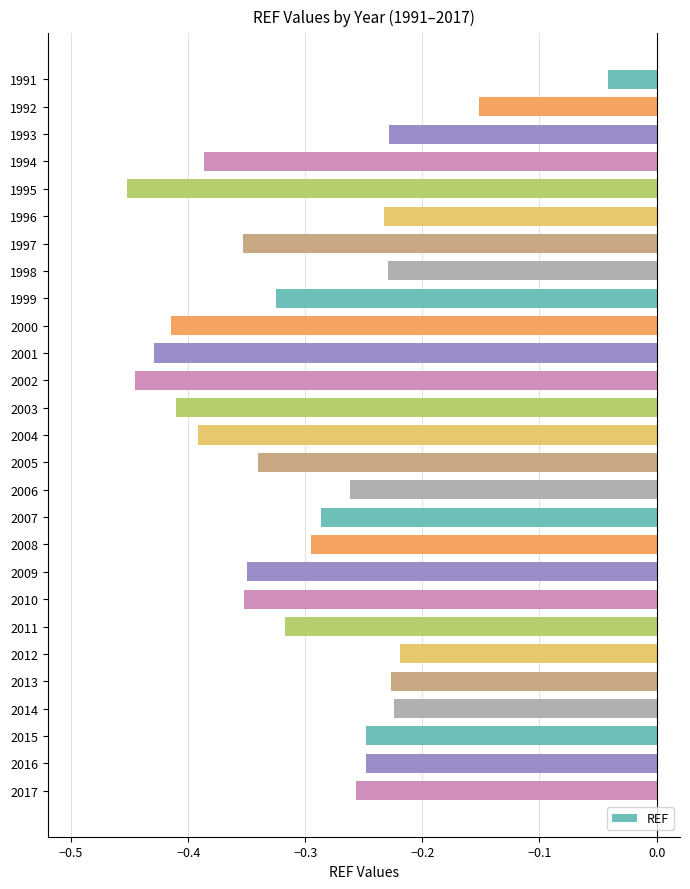

The value at 2009 is -0.3. True or false?

True